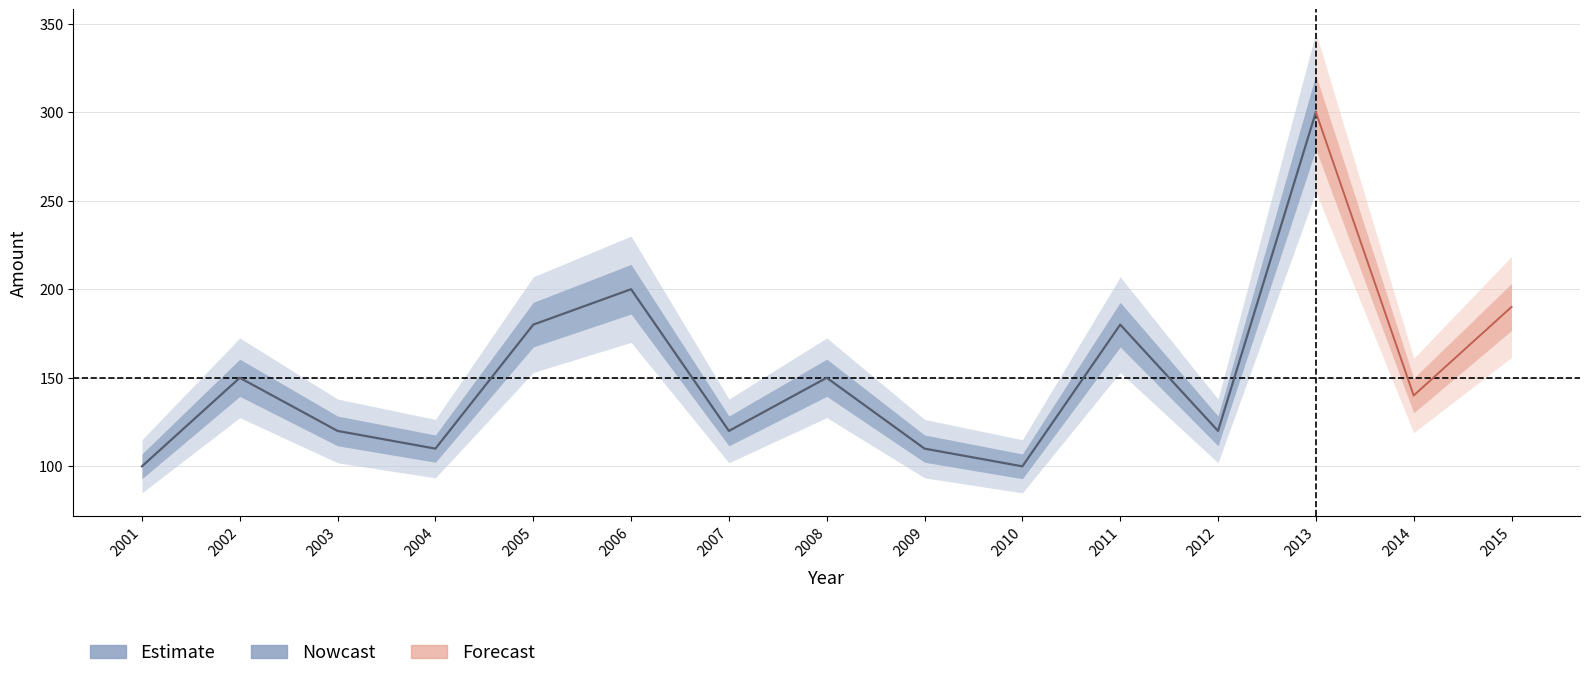

Rank the categories by value from highest to lowest.

2013, 2006, 2015, 2005, 2011, 2002, 2008, 2014, 2003, 2007, 2012, 2004, 2009, 2001, 2010